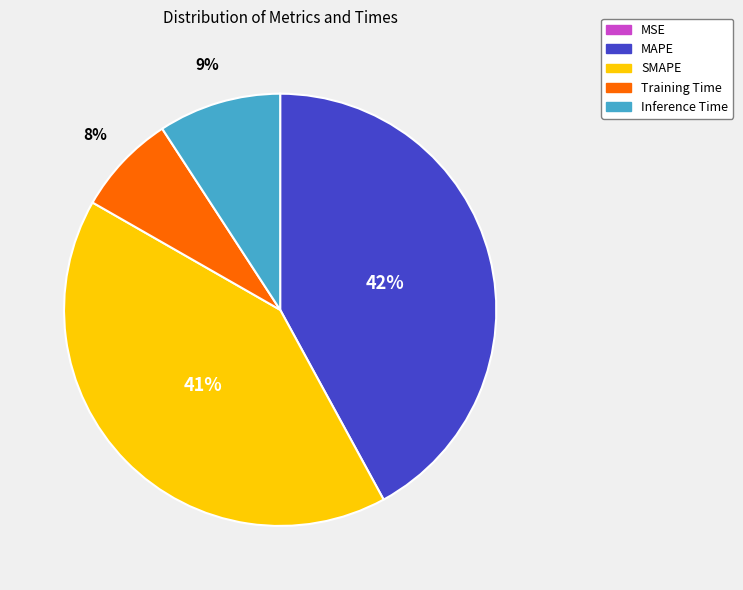

Which category has the biggest portion of the pie?

MAPE